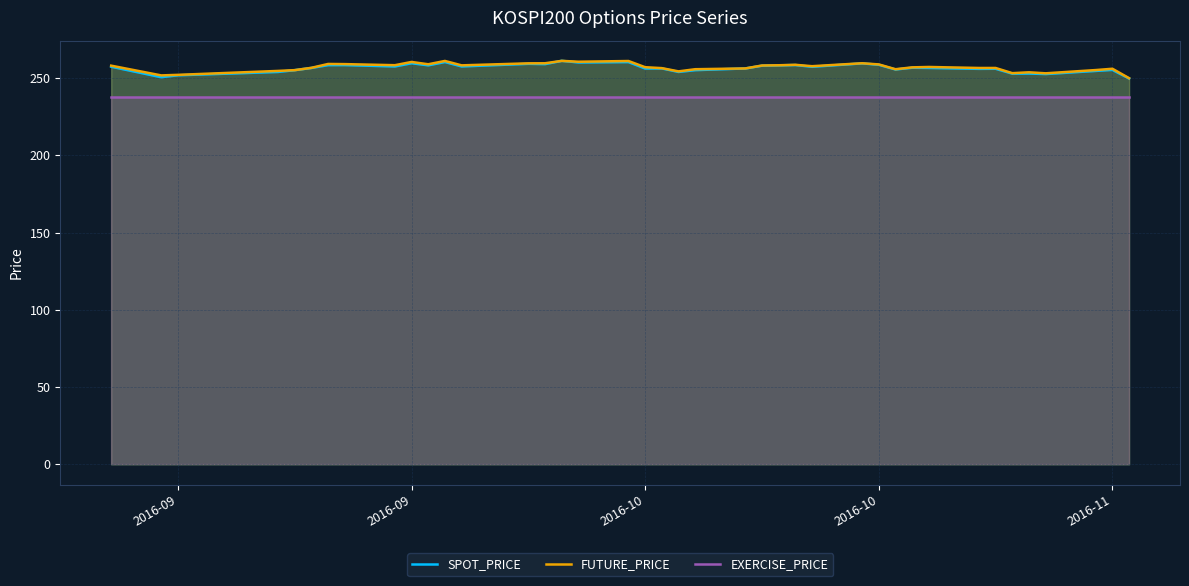

The FUTURE_PRICE series shows 348.2 at 32. True or false?

False